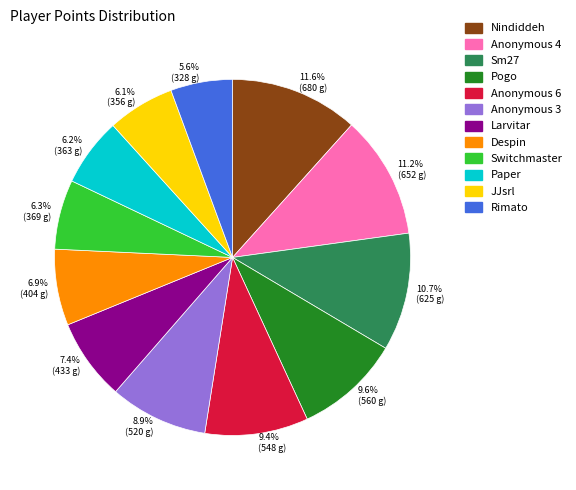

To the nearest percent, what portion does Anonymous 6 represent?

9%